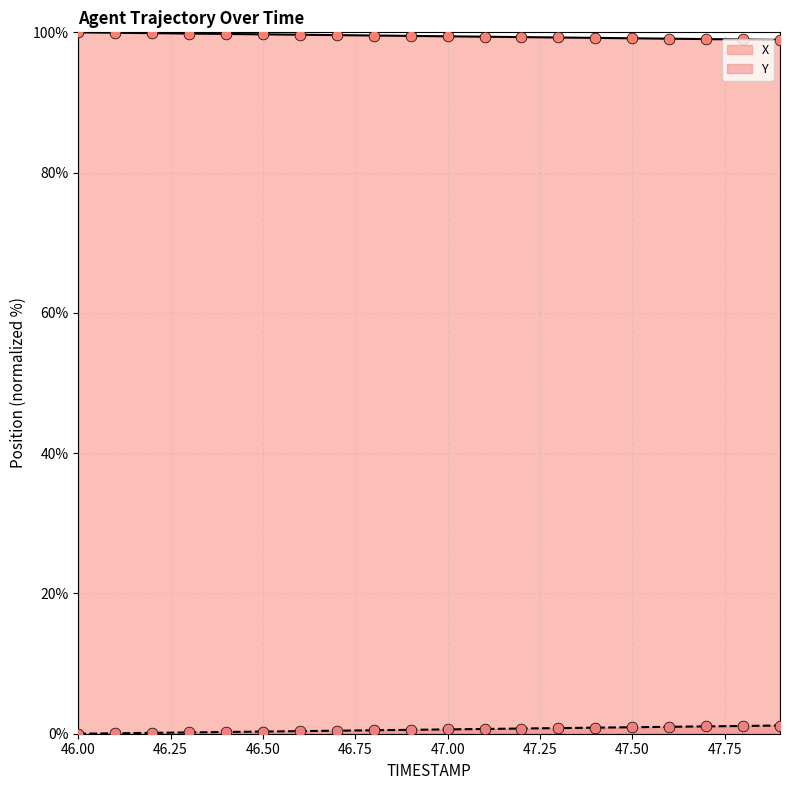

Which series contains the highest Y value?

X